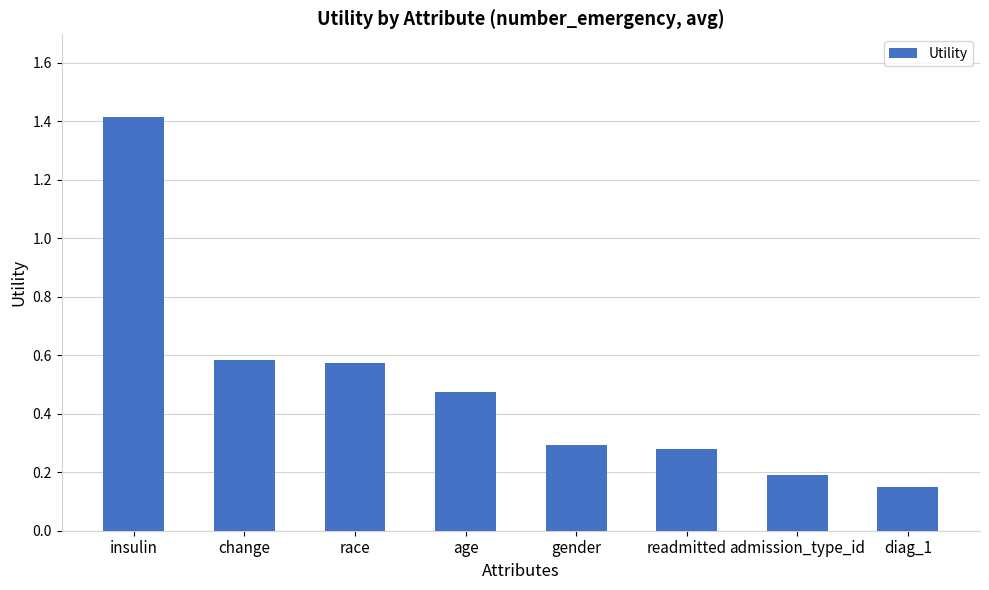

The chart shows a value of 1.4 at insulin. True or false?

True